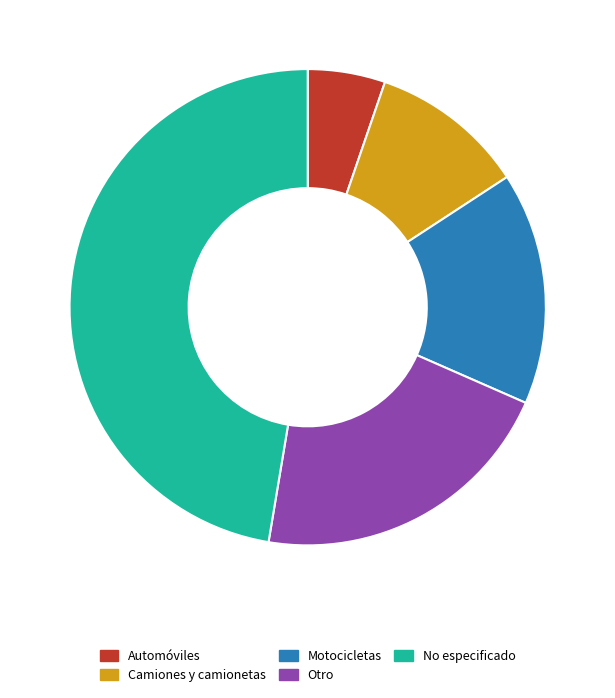

Which slice is the largest?

No especificado